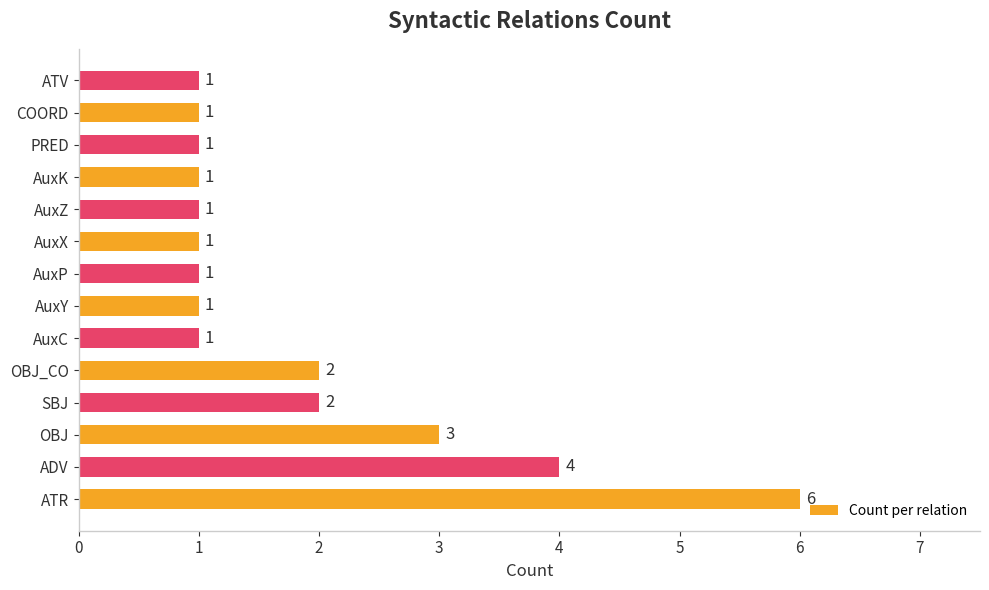

Count the number of categories in the chart.

14